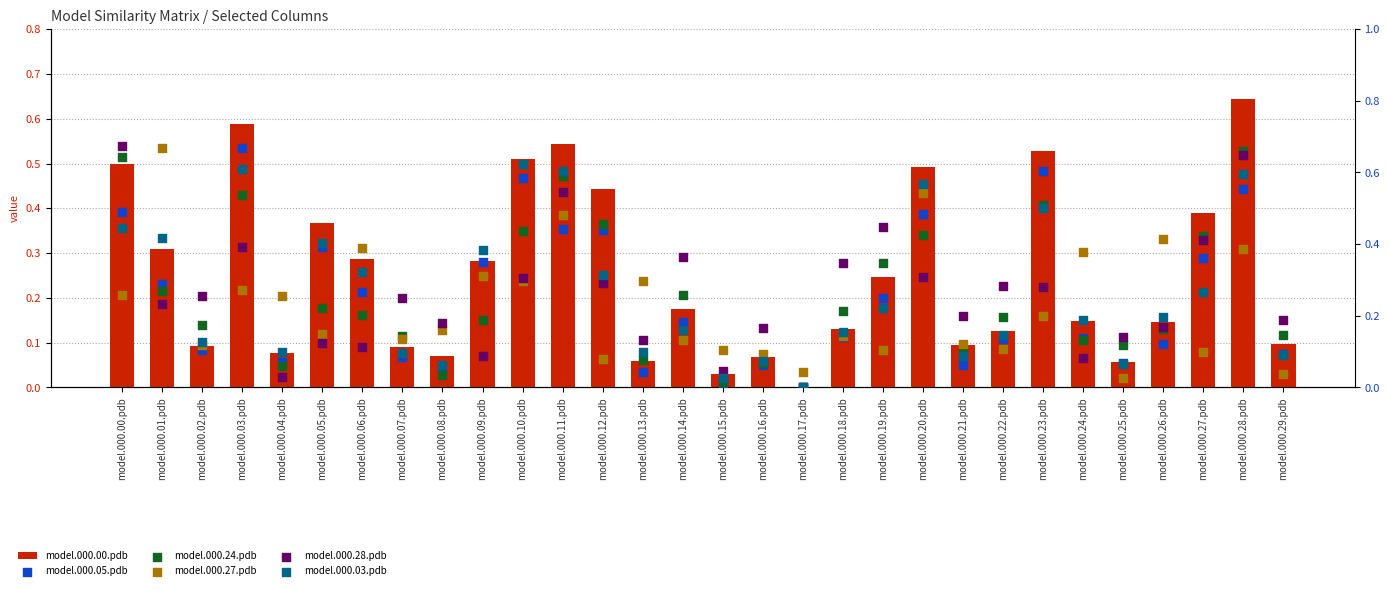

What is the total value across all series at model.000.23.pdb?

2.6